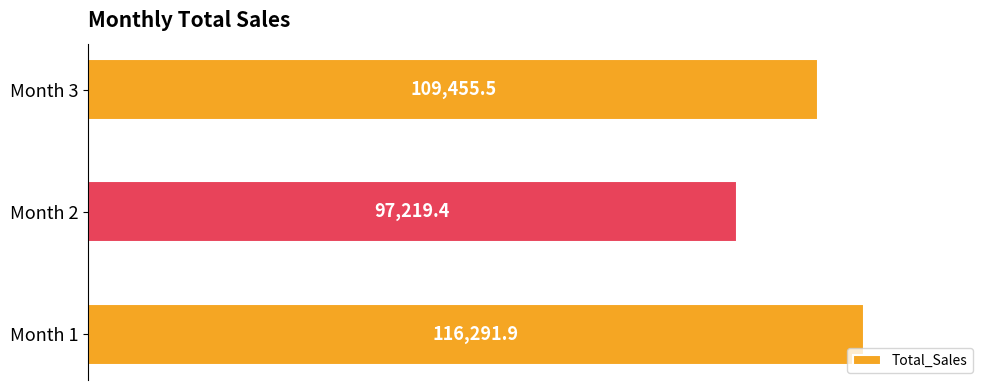

Reading top to bottom, extract all data points from this chart.

109455.5	97219.4	116291.9